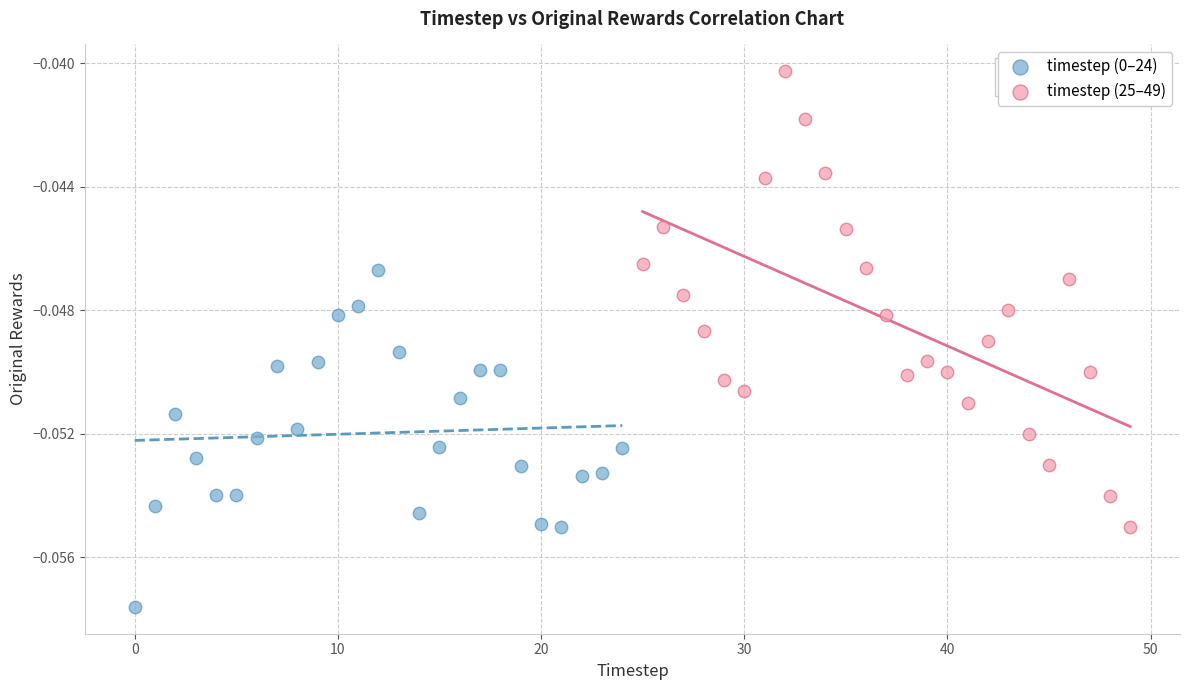

Which series has the widest spread of Y values?

timestep (25–49)